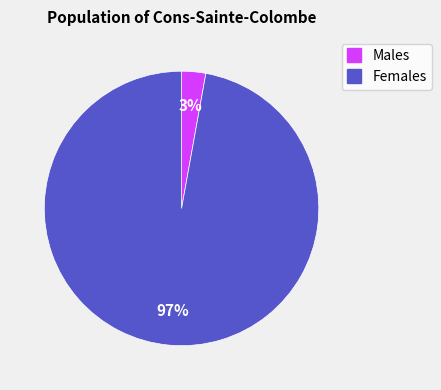

To the nearest percent, what is the difference between the largest and smallest slice percentages?

94%